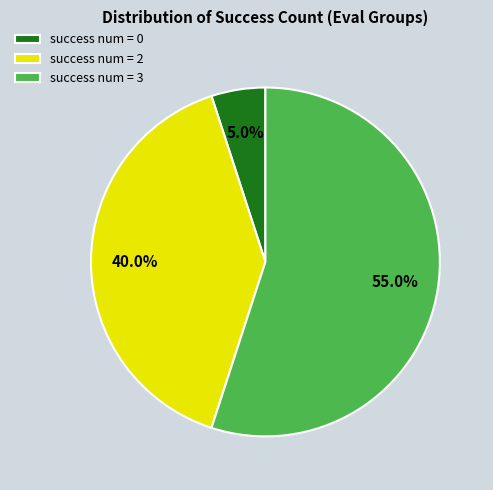

Count the number of slices in the pie.

3